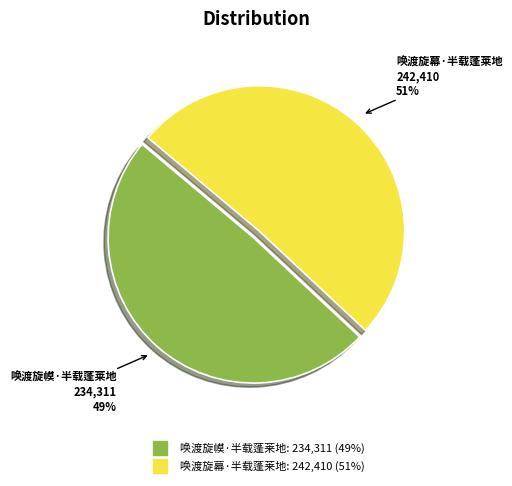

Does 唤渡旋幕·半载蓬莱地 represent more than half of the total?

Yes